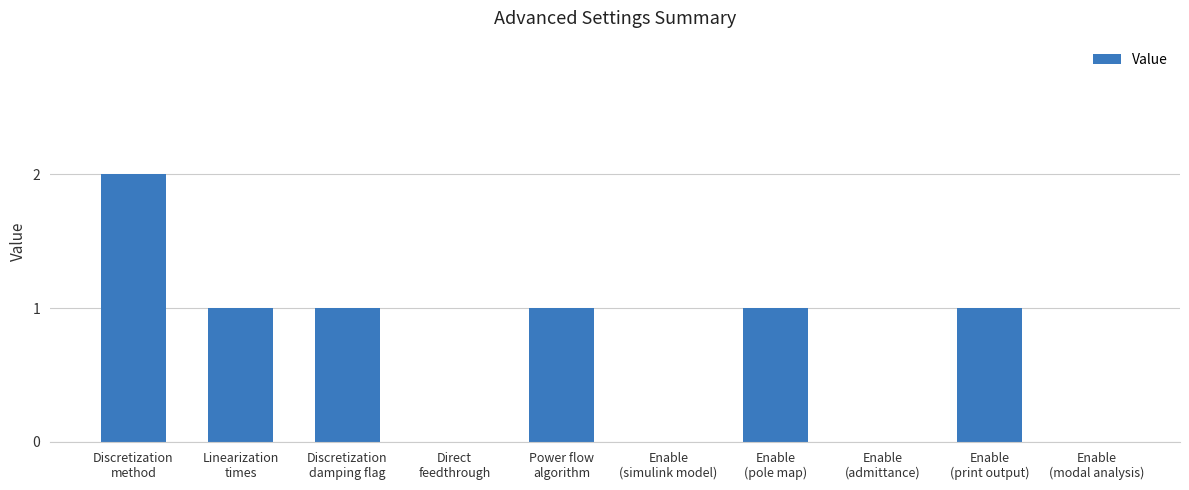

How many values are between 0 and 1?

9